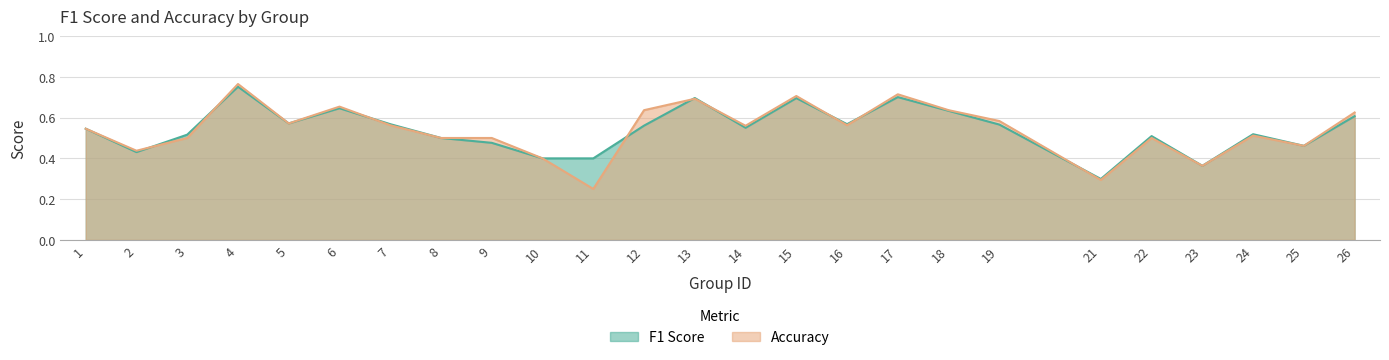

At how many categories does at least one series exceed 0?

25